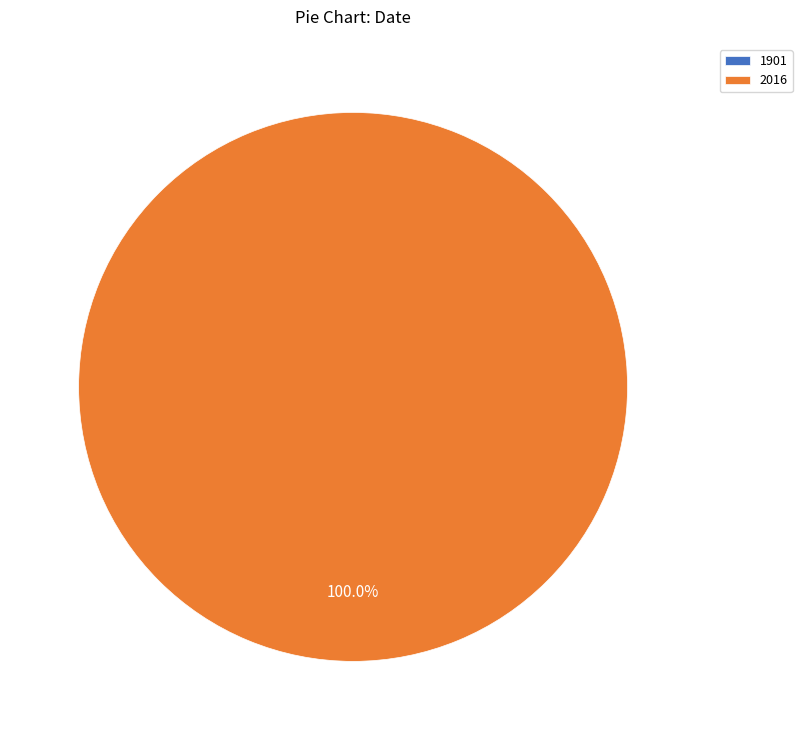

Count the number of slices in the pie.

2